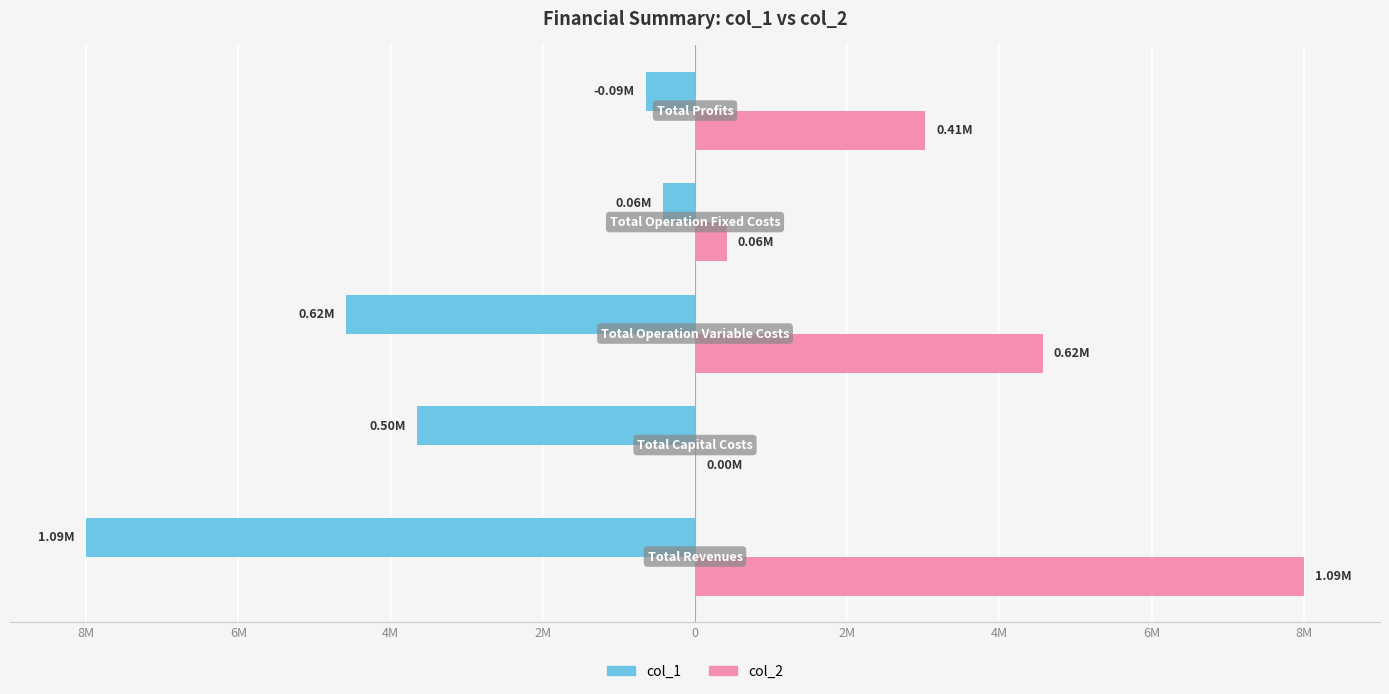

What are all the series names shown in the legend?

col_1, col_2